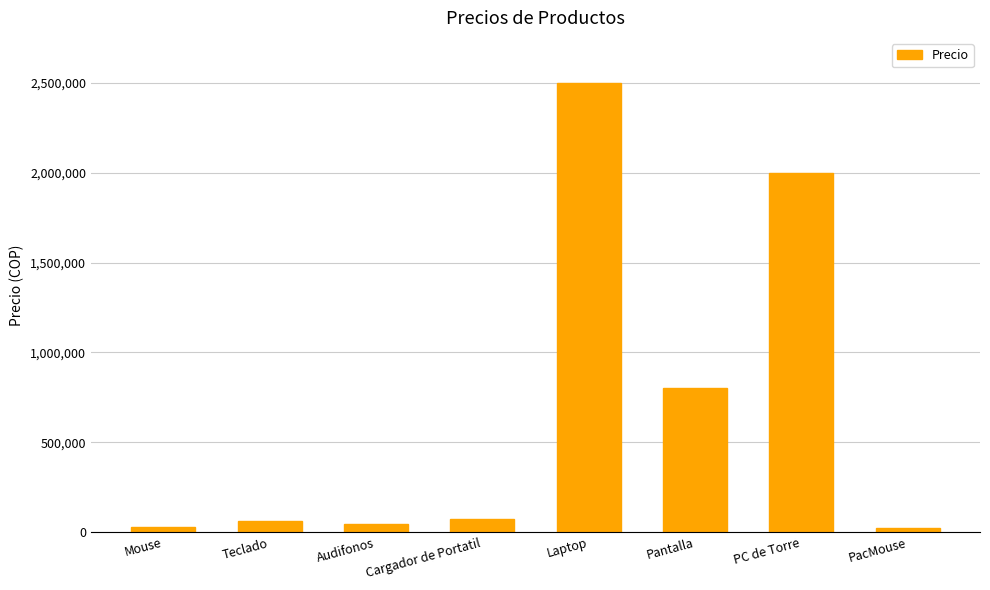

What is the label of the 1st bar from the left?

Mouse